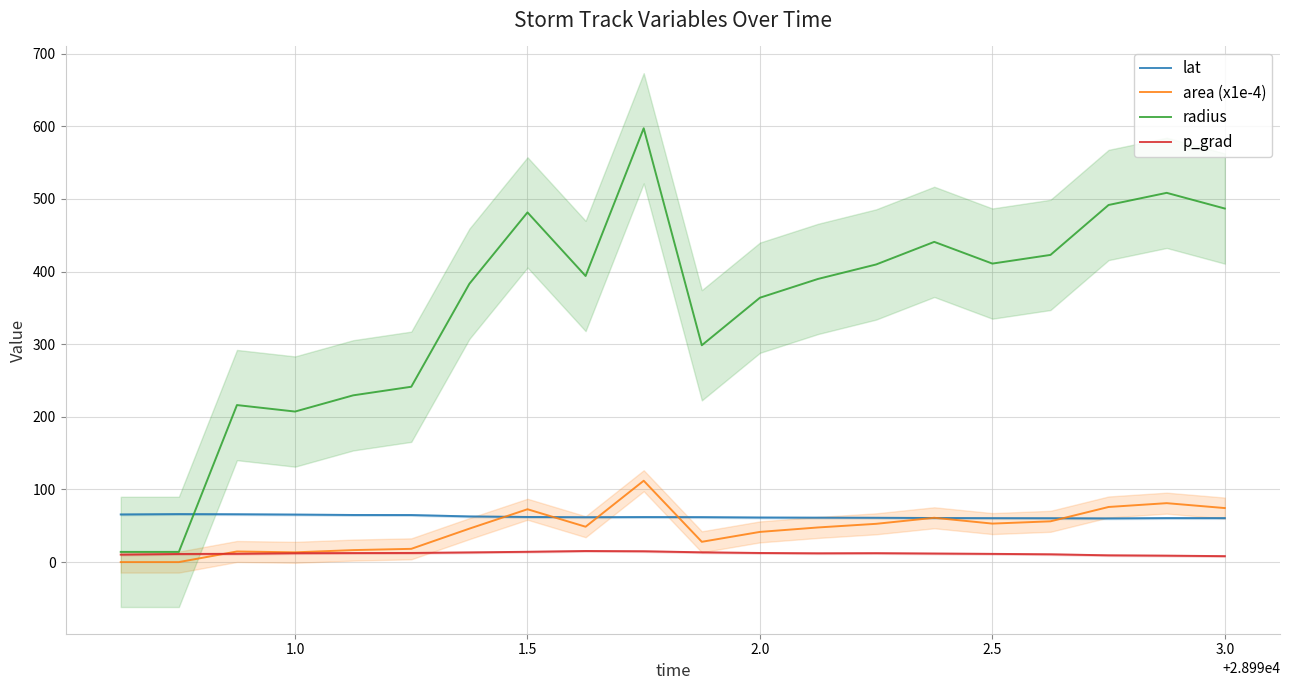

What is the minimum value for lat?

60.2